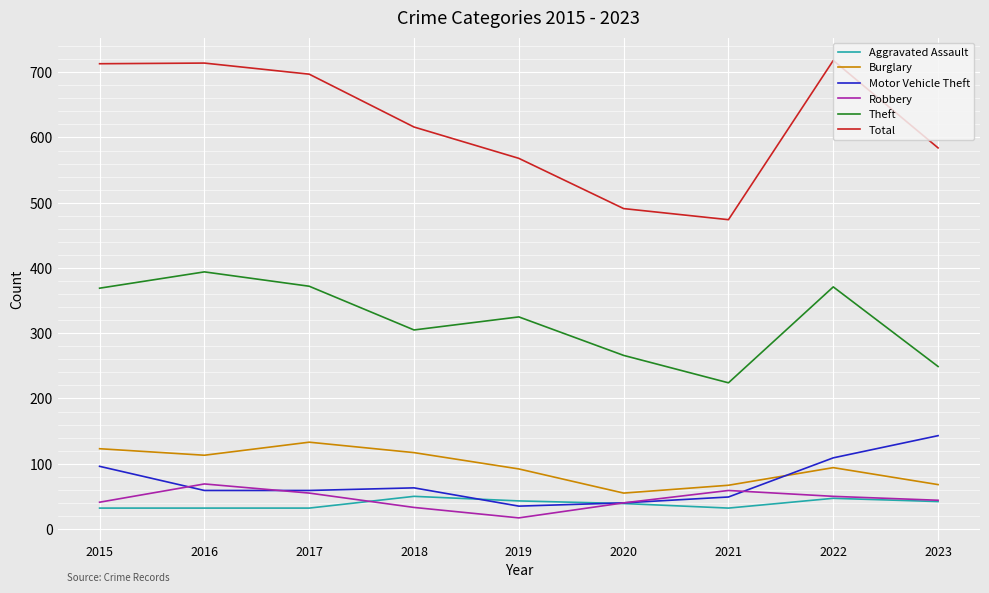

Which series changed the most between 2019 and 2022?

Total